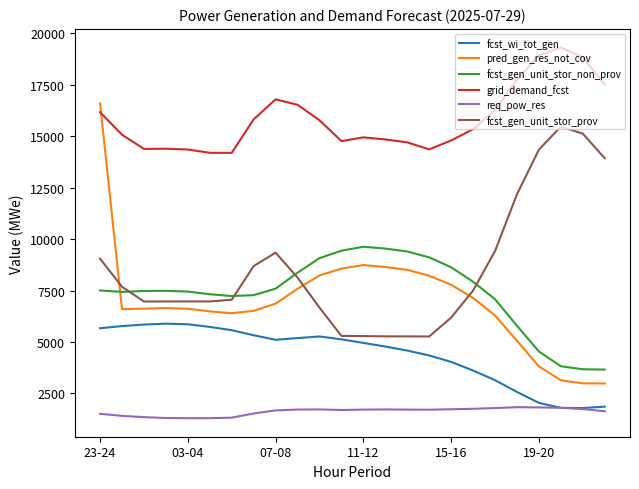

Which series has the largest range (max minus min)?

pred_gen_res_not_cov